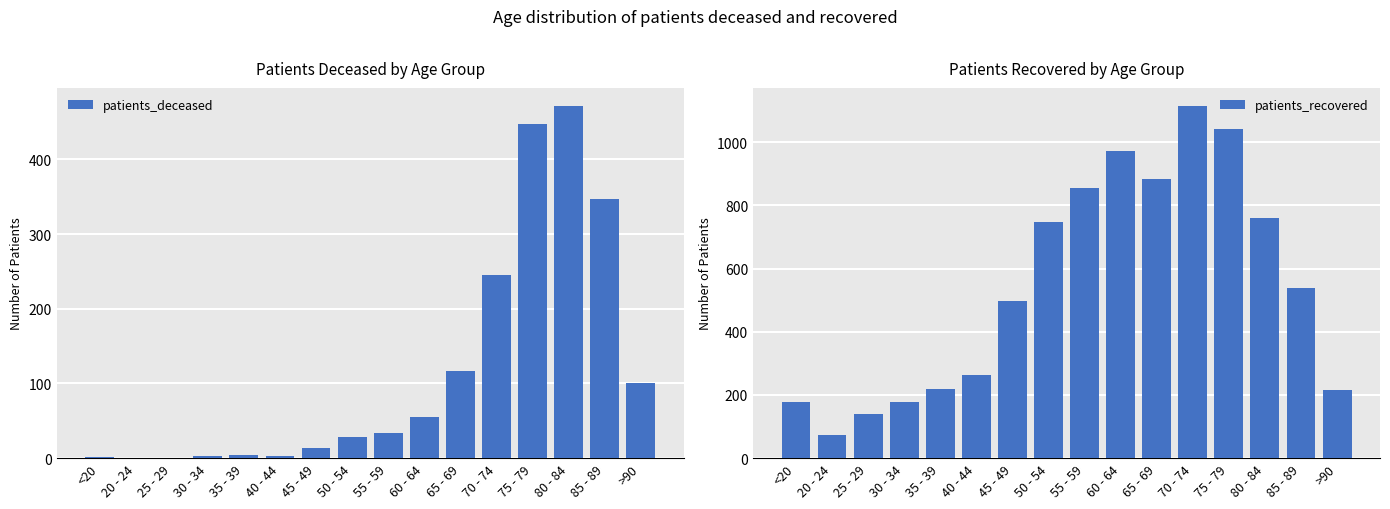

At how many categories does at least one series exceed 55?

16